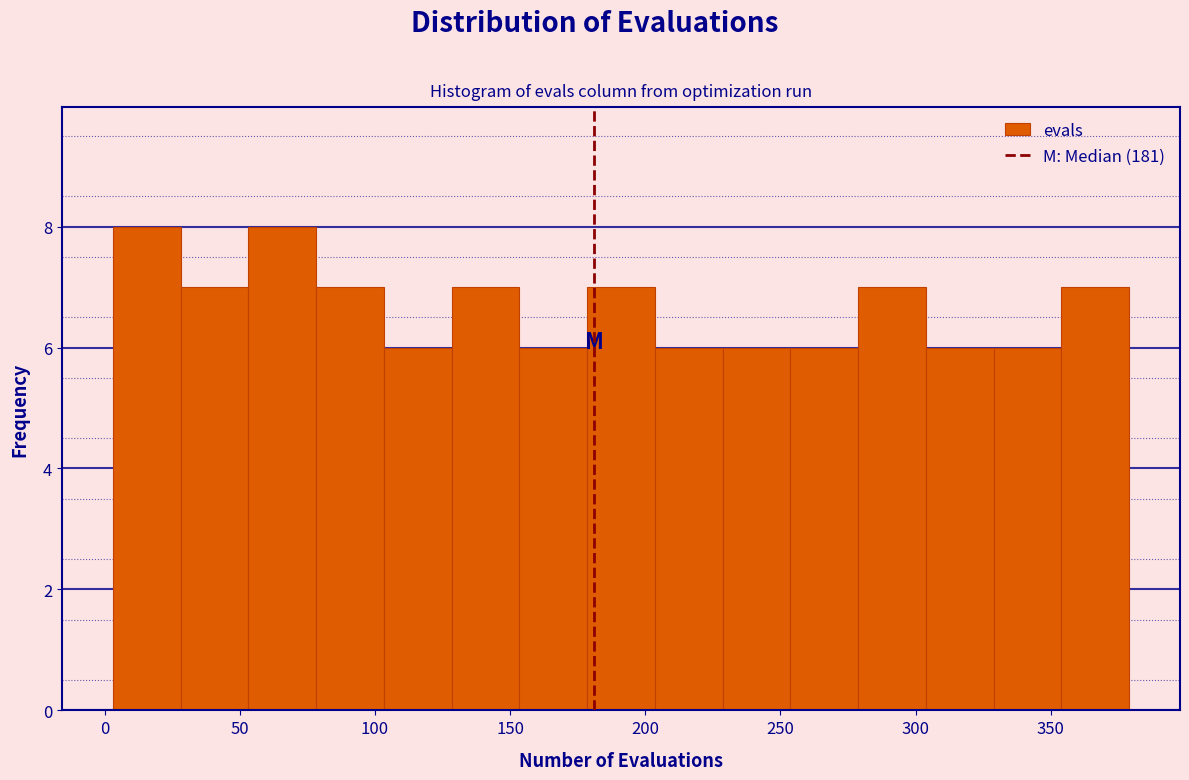

How tall is the bar that spans 105 to 130 on the x-axis? Neither the bar edges nor the heights are printed on the chart, so give them approximately, as read against the axes.

6